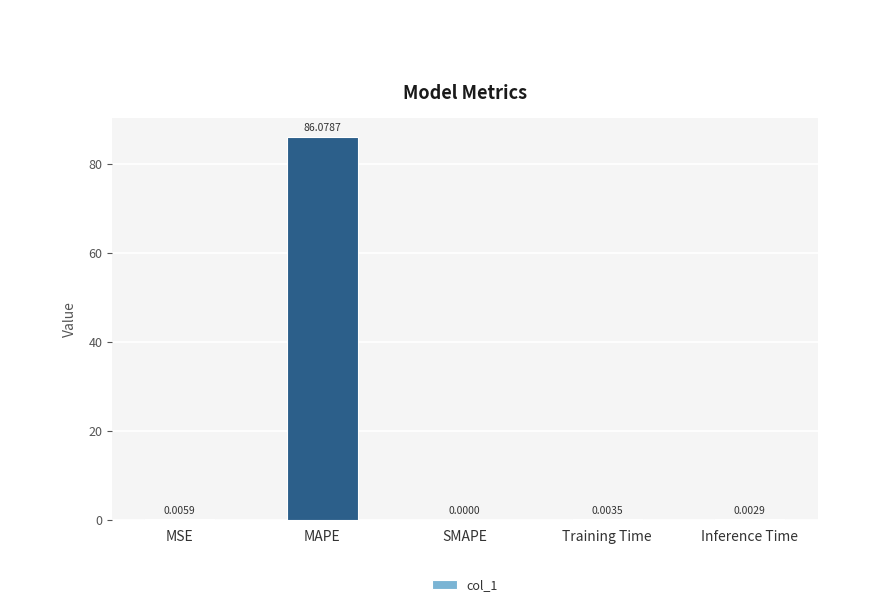

Where is the data nearest to the value 43?

MSE